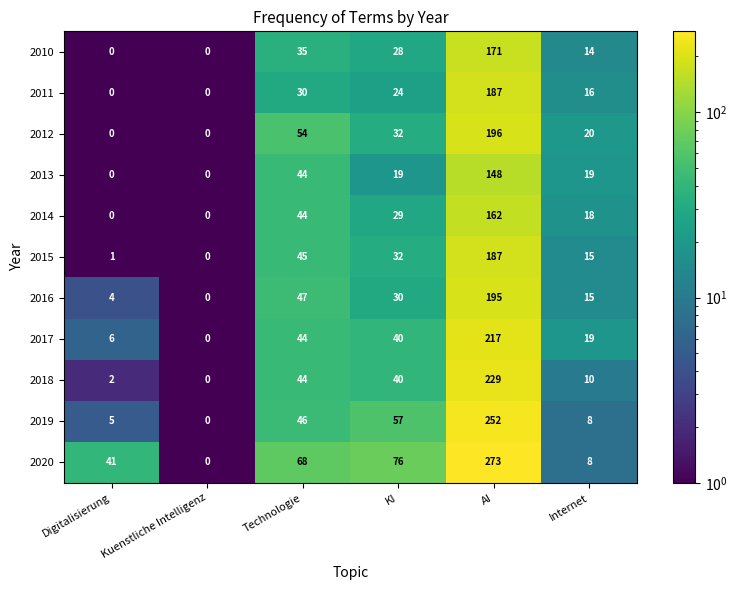

What is the total value across all series at KI?

407